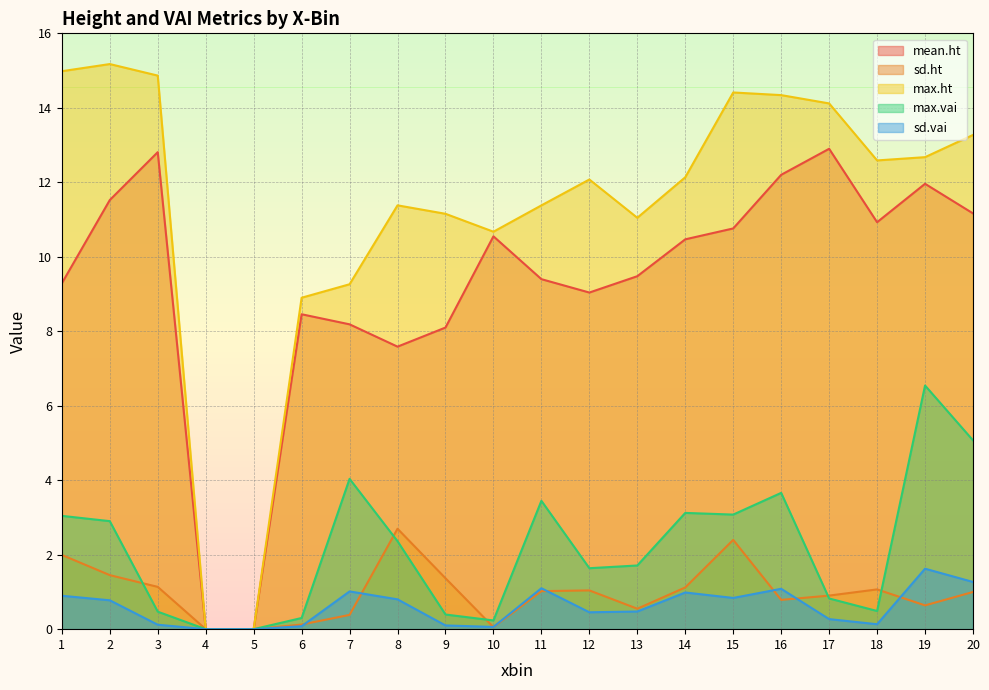

True or false: sd.ht has a value of 0.8 at 15.

False